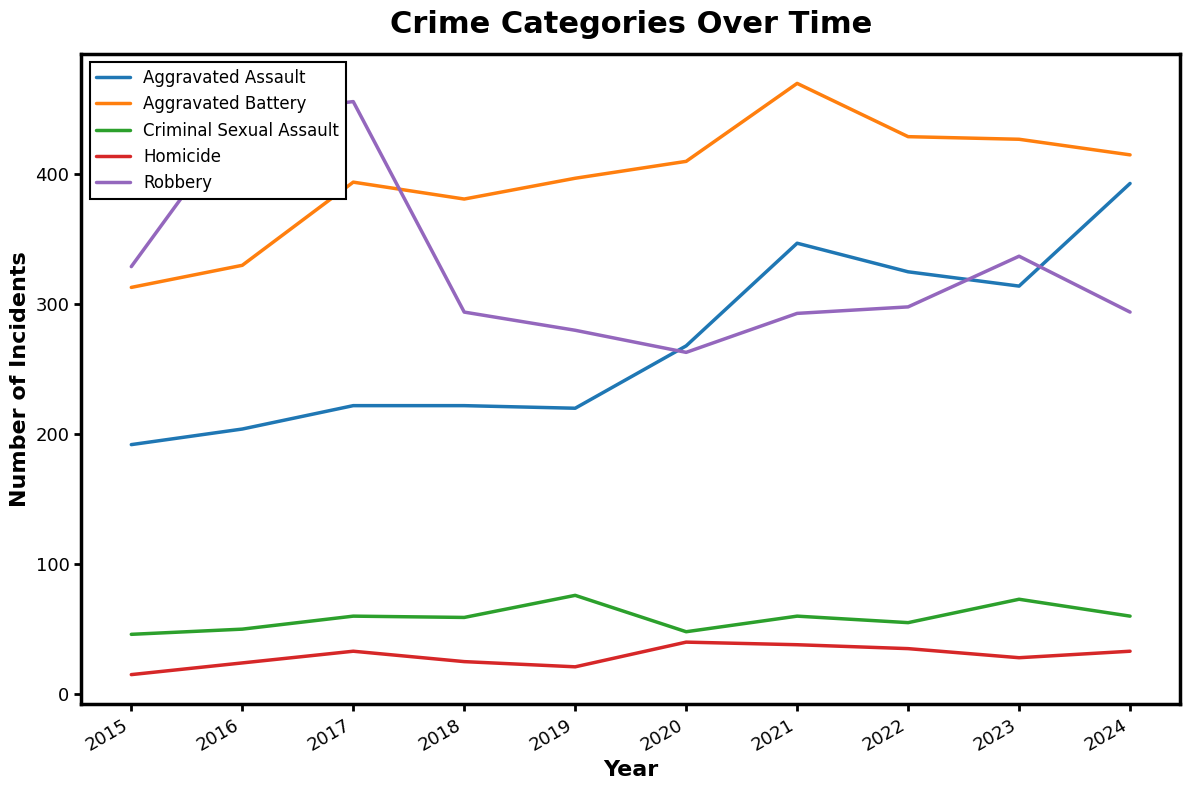

What is the total value across all series at 2023?

1179